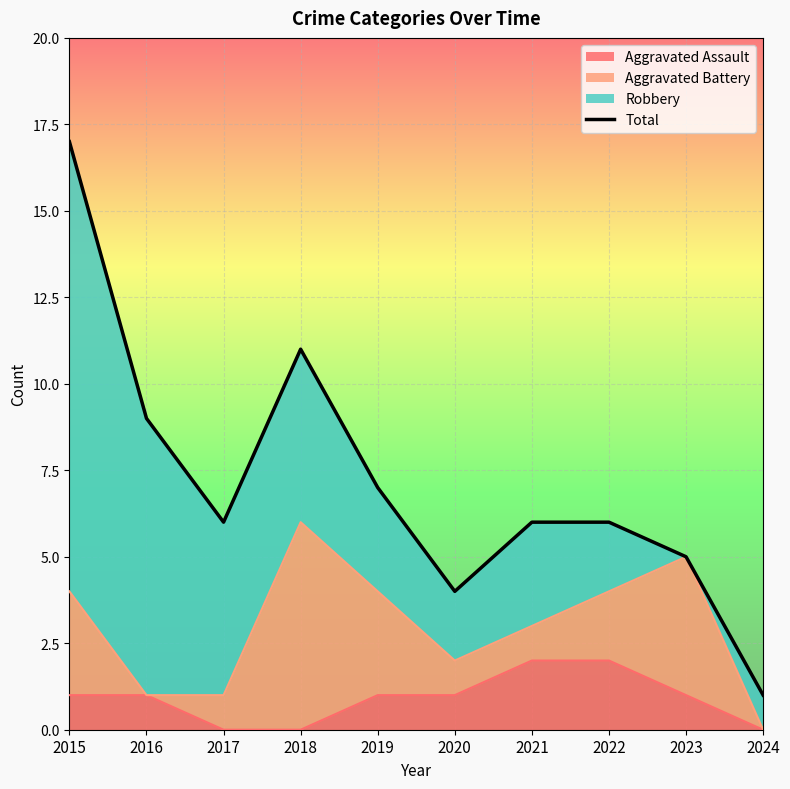

True or false: the data shows 1 at 2024.

False